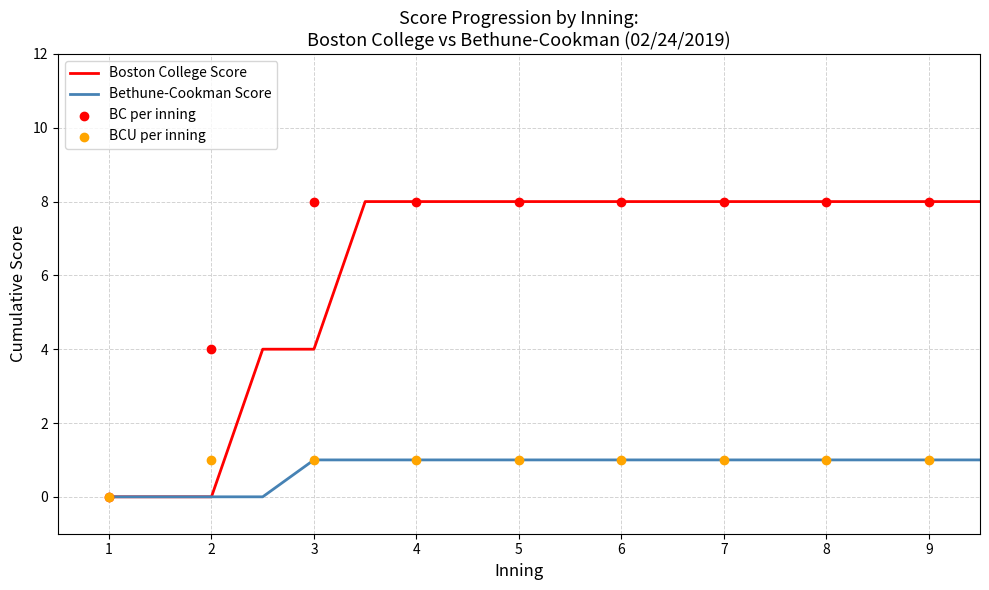

Which series reaches the maximum Y coordinate?

Boston College Score